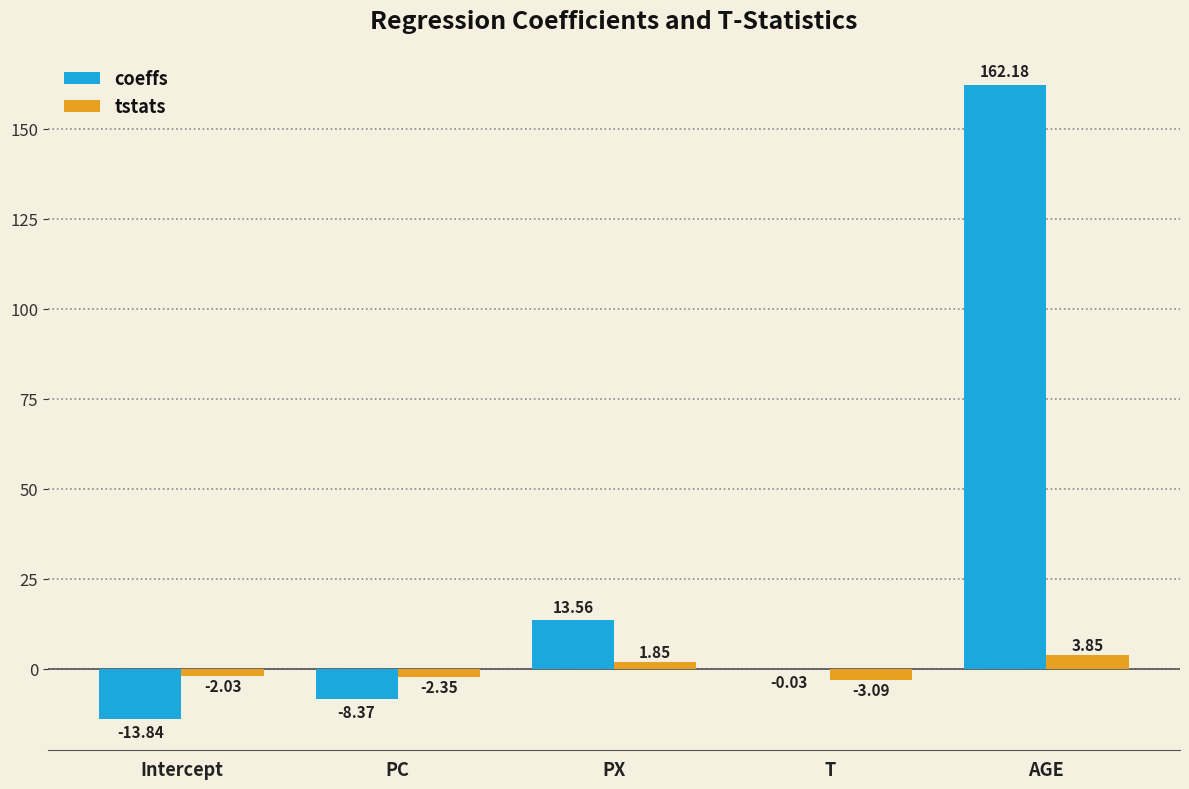

What is the sum of all coeffs values?

153.5